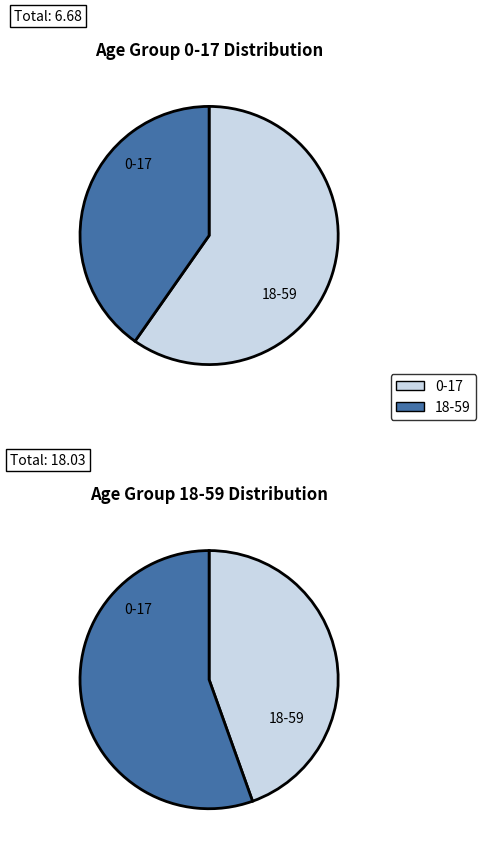

To the nearest percent, what is the difference between the 18-59 and 0-17 slice percentages?

19%